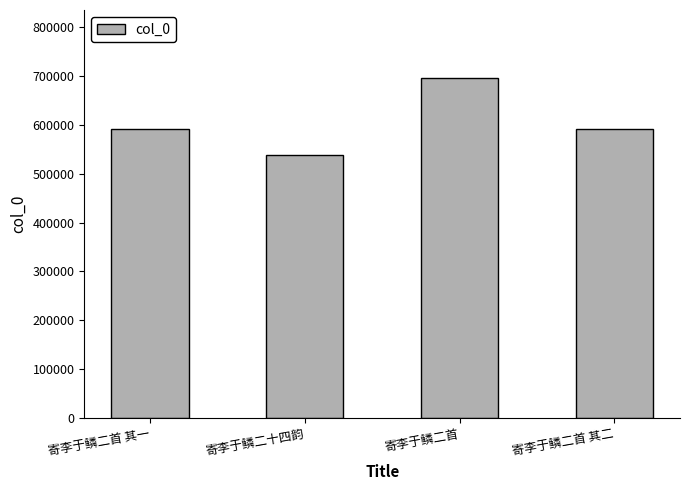

What is the label of the 2nd bar from the right?

寄李于鳞二首